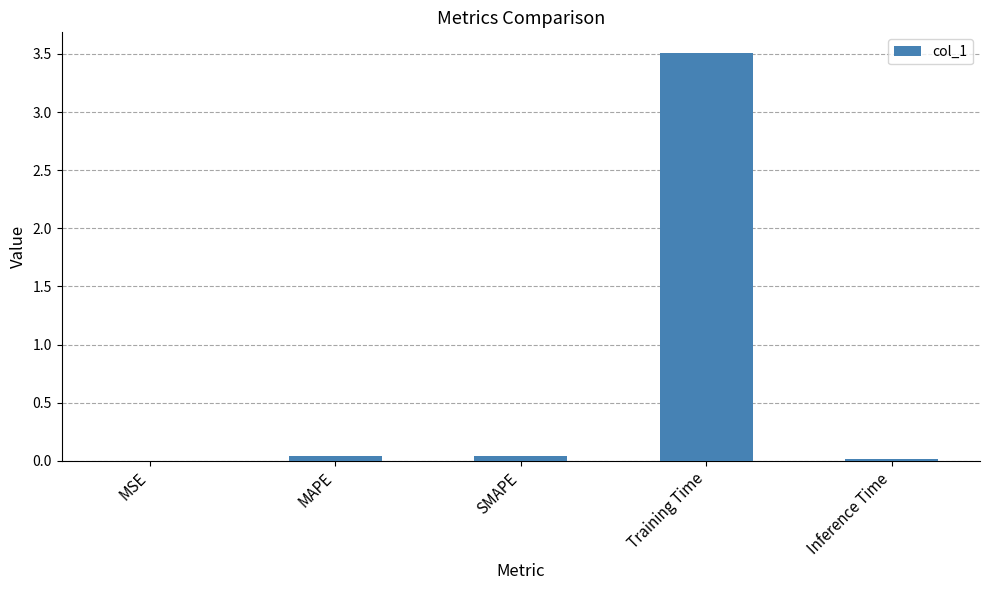

What is the sum of all values?

3.6